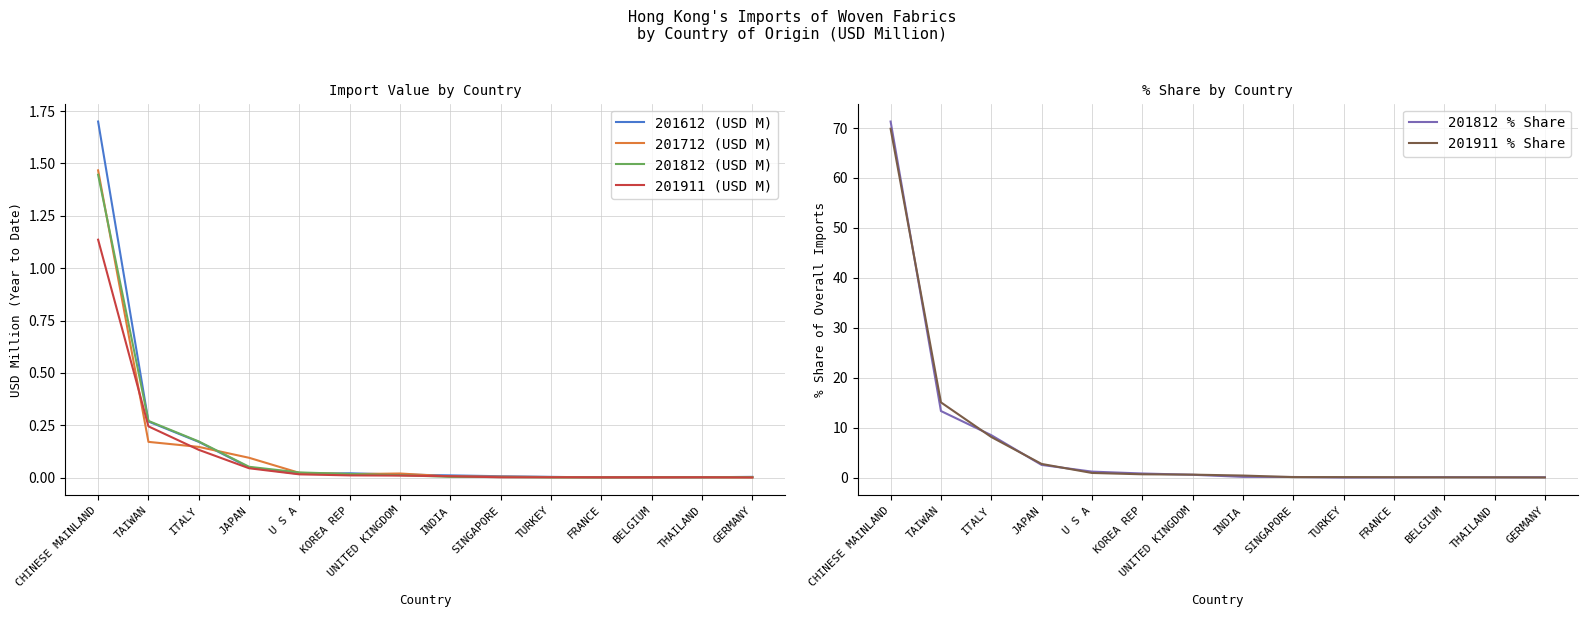

List the labels in order of 201712 (USD M) value, largest first.

CHINESE MAINLAND, TAIWAN, ITALY, JAPAN, U S A, UNITED KINGDOM, KOREA REP, INDIA, SINGAPORE, TURKEY, THAILAND, GERMANY, FRANCE, BELGIUM